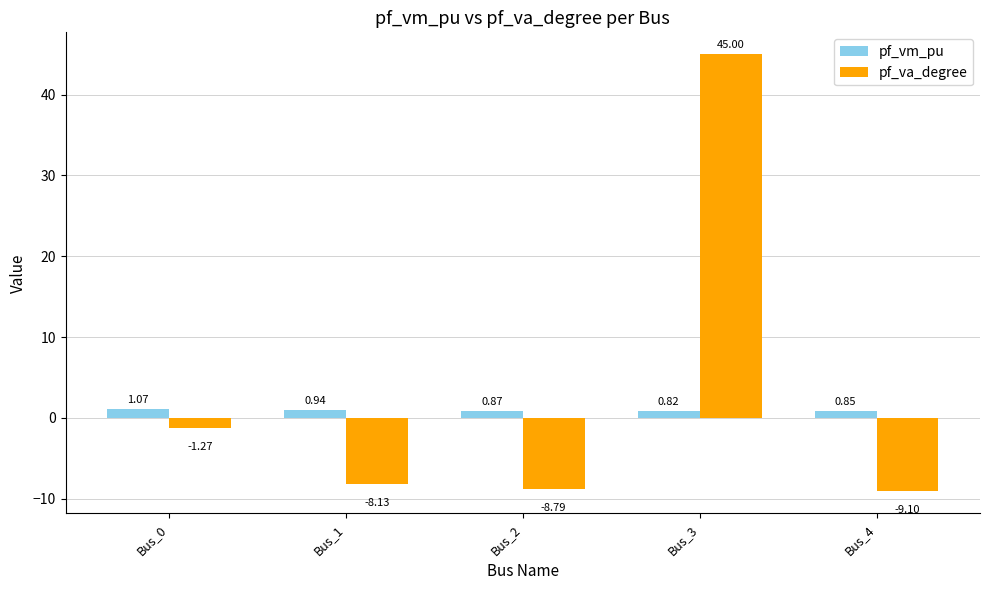

The pf_va_degree series shows -11.4 at Bus_1. True or false?

False